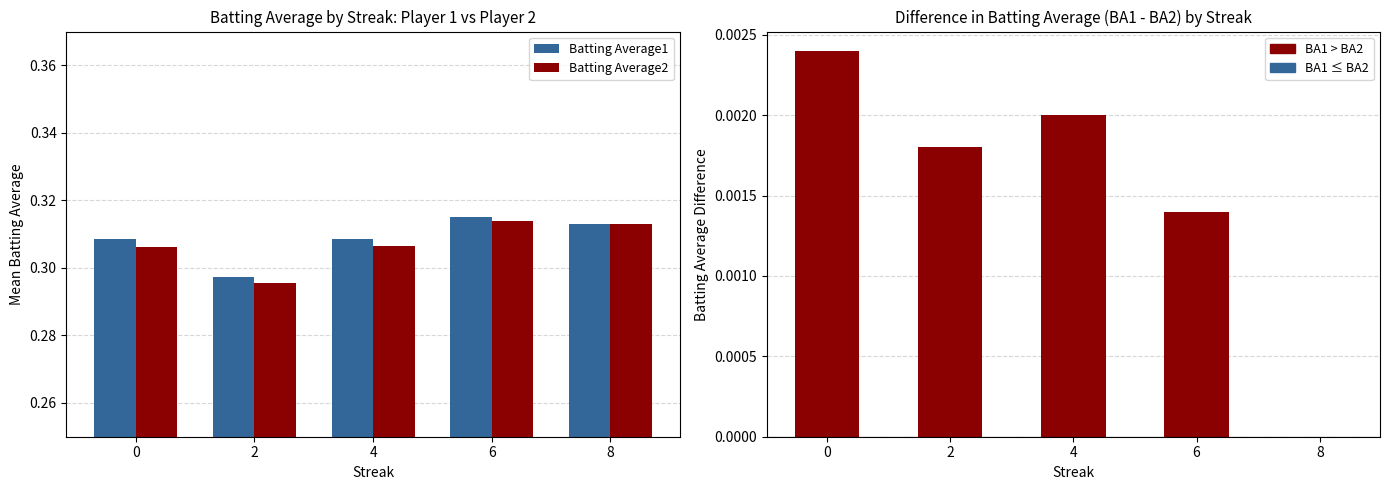

What is the greatest value displayed?

0.3